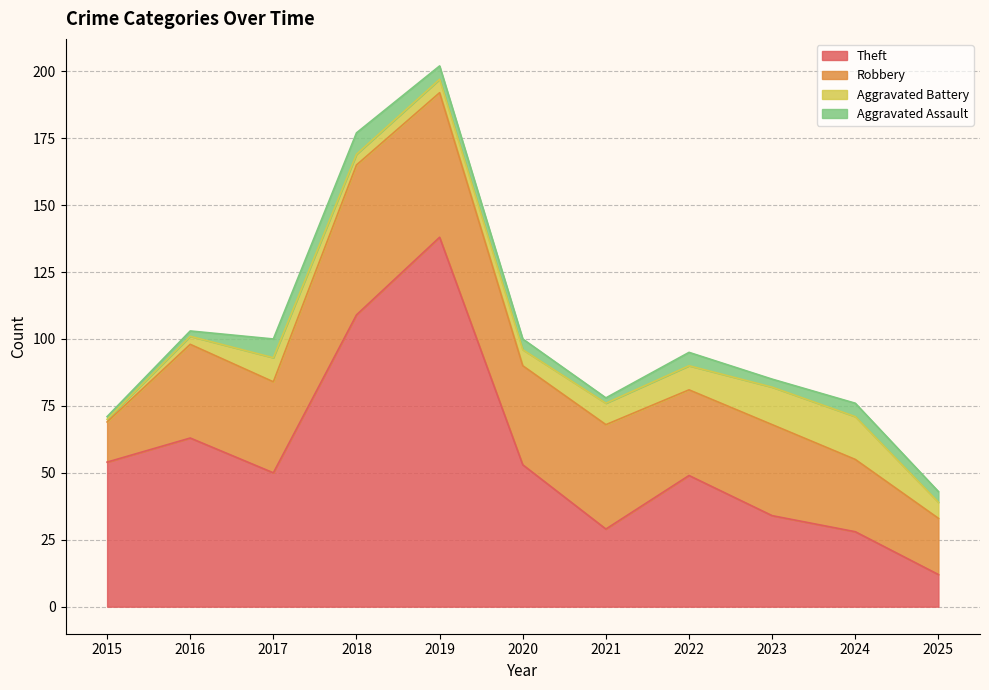

Rank the series at 2025 from highest to lowest value.

Robbery, Theft, Aggravated Battery, Aggravated Assault